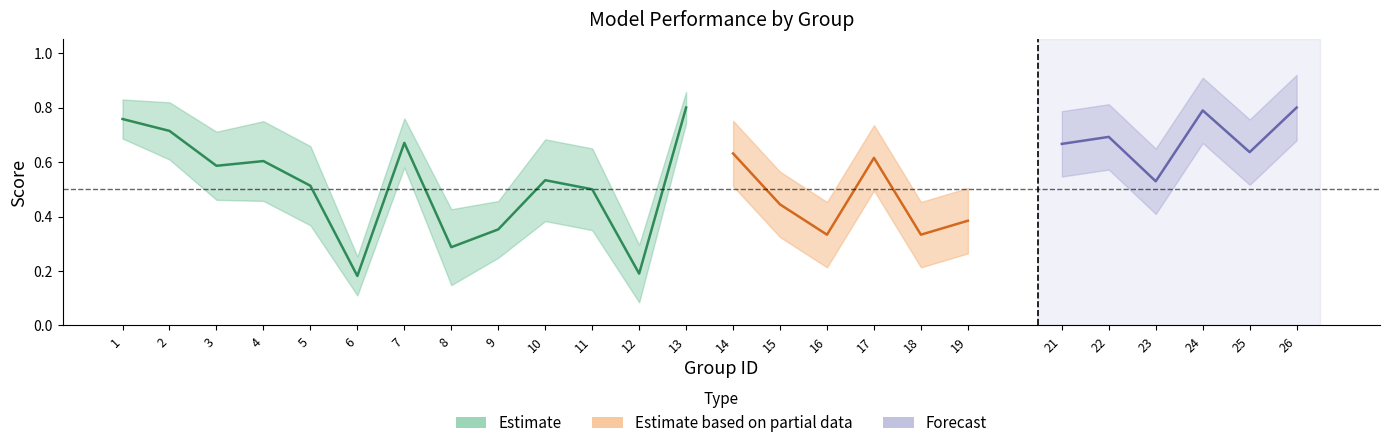

What is the sum of all f1 values?

13.7